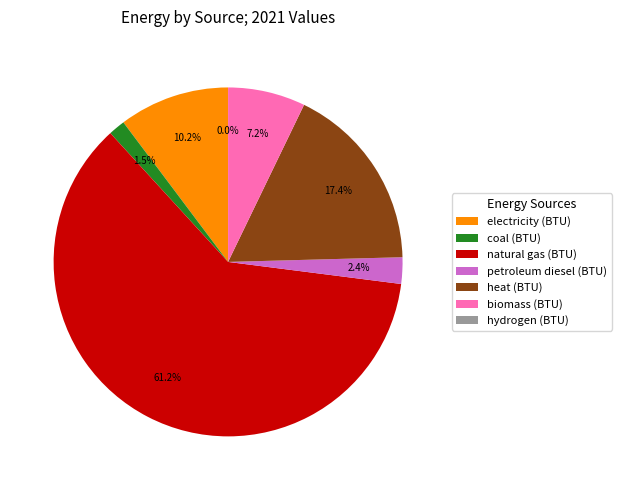

Which has a higher value, heat (BTU) or petroleum diesel (BTU)?

heat (BTU)